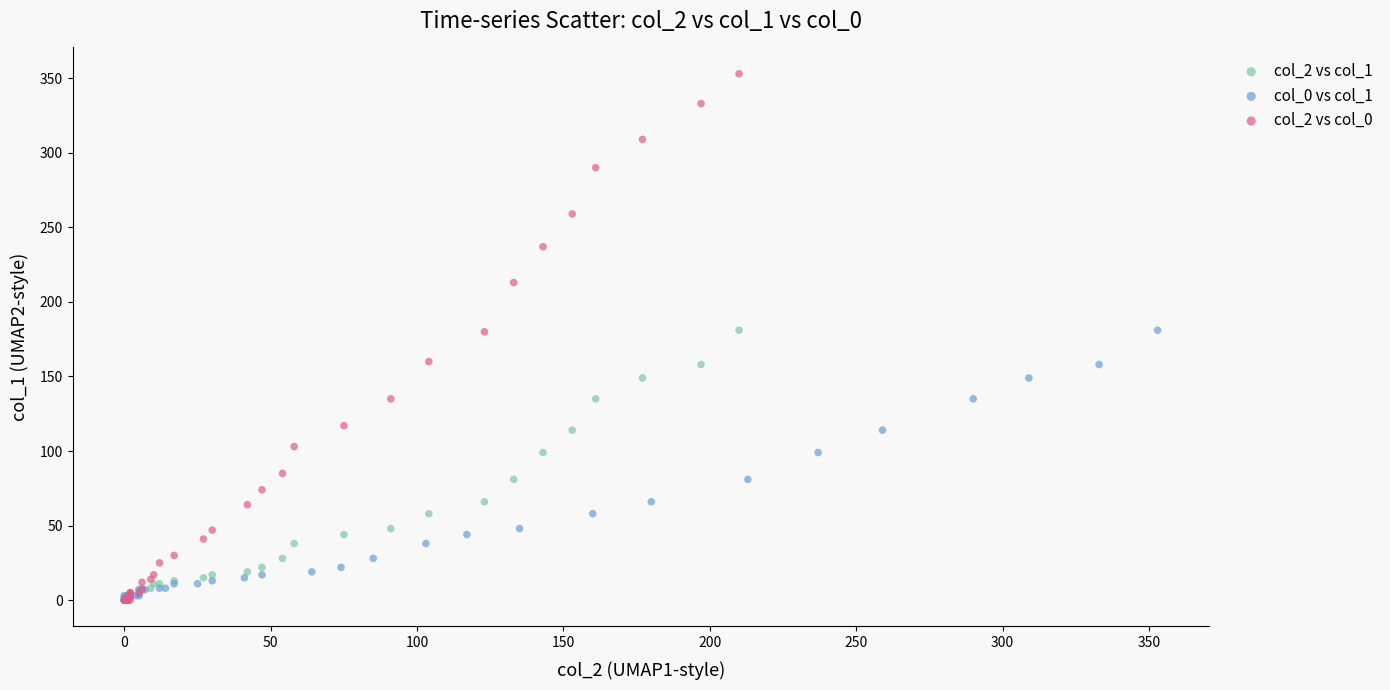

Which series has the largest Y range (max minus min)?

col_2 vs col_0